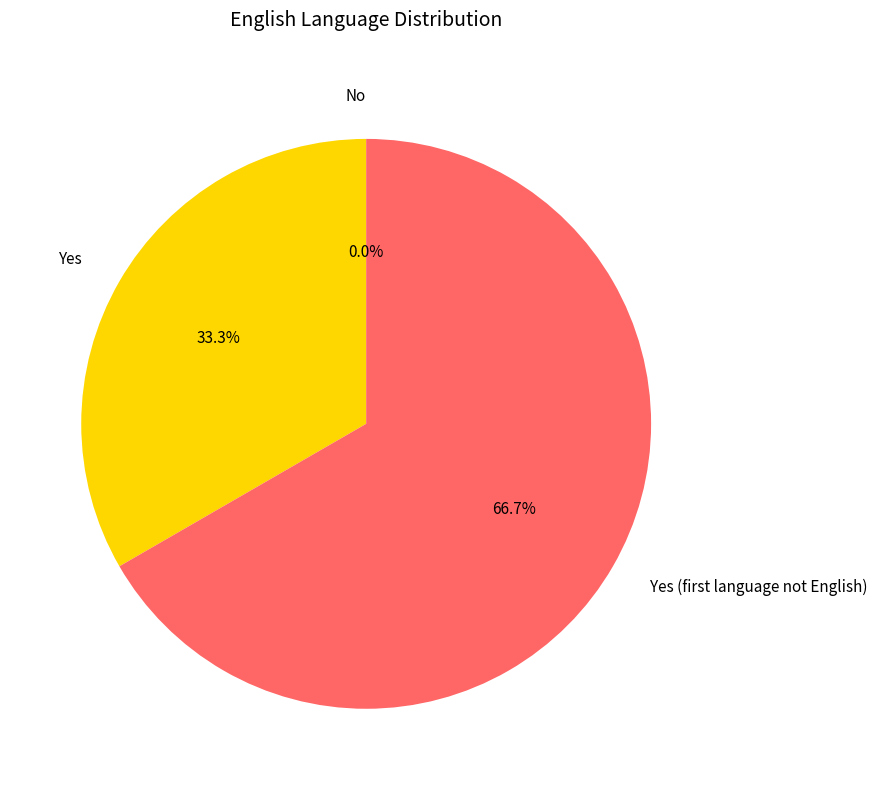

Is the sum of No and Yes greater than half?

No